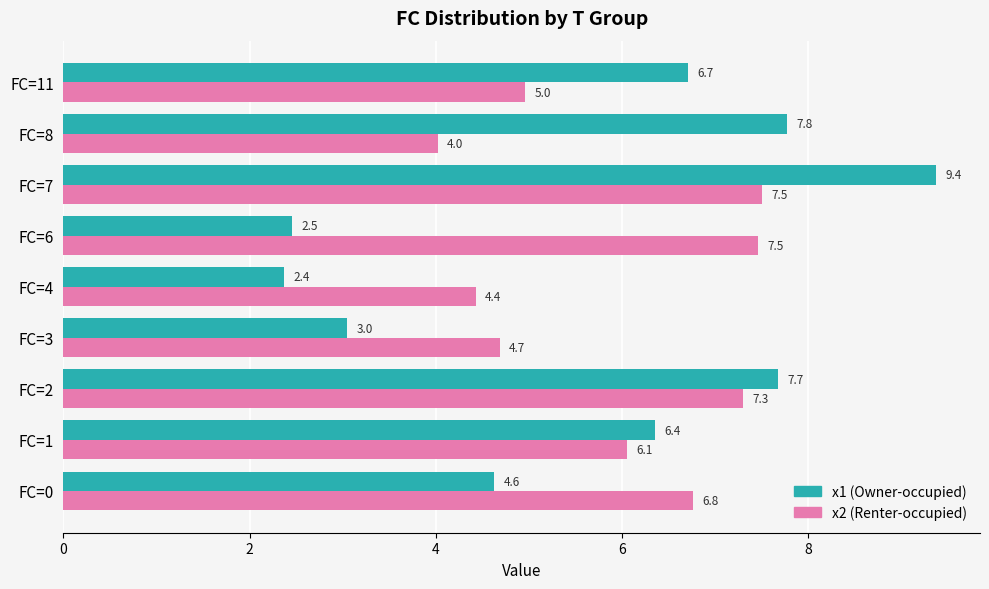

Rank the series by their maximum value, from highest to lowest.

x1 (Owner-occupied), x2 (Renter-occupied)